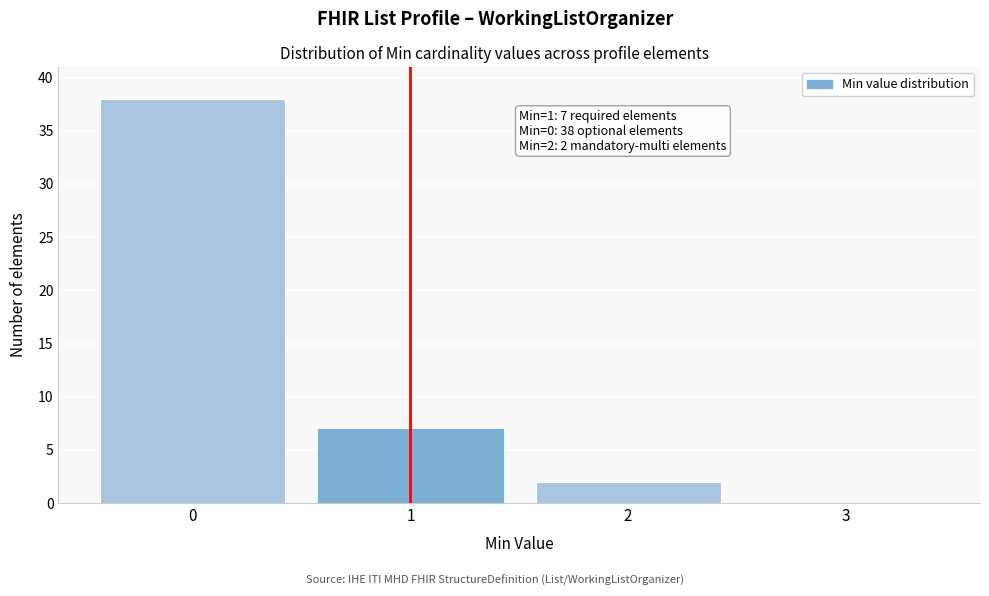

Reading left to right, what are all the values shown in this chart?

0=38	1=7	2=2	3=0